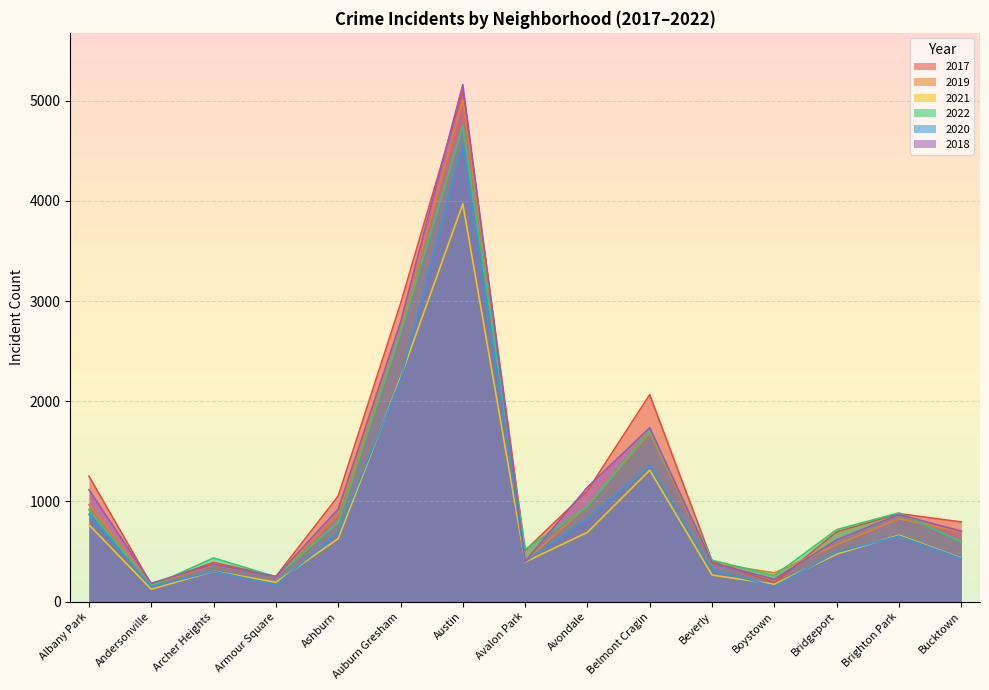

What are all the series names shown in the legend?

2017, 2019, 2021, 2022, 2020, 2018